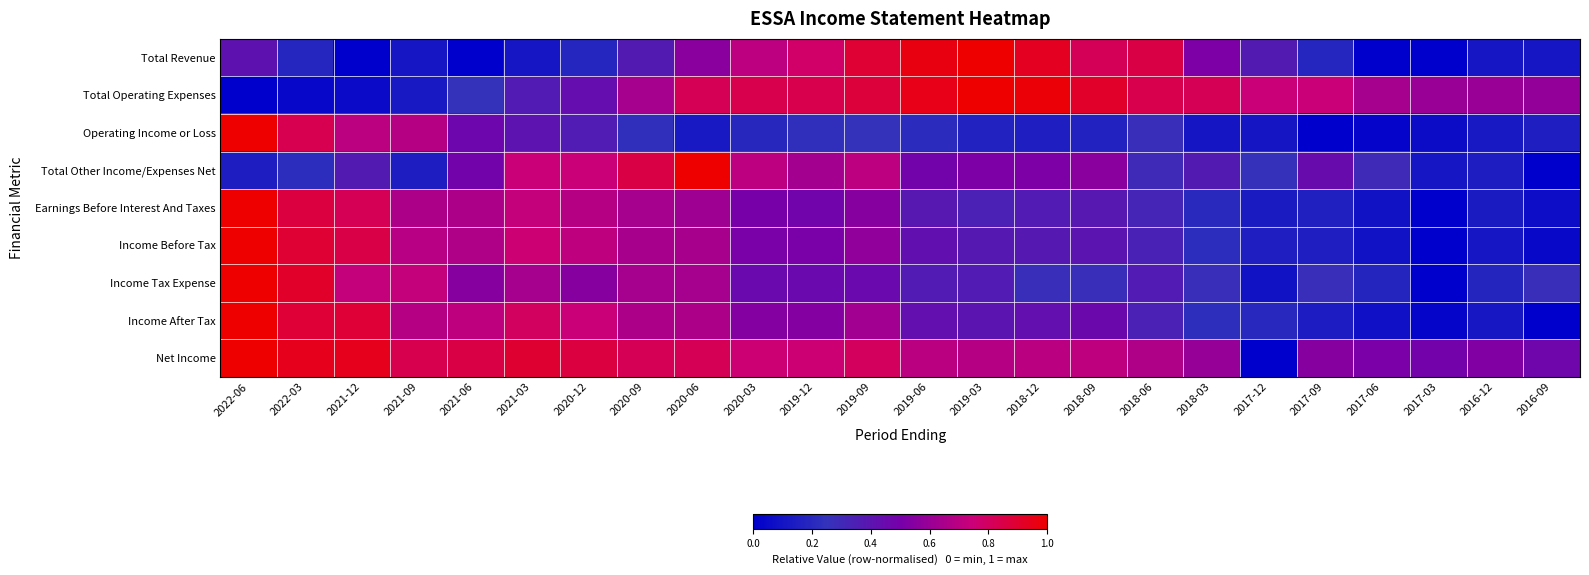

Rank the series at 2017-12 from lowest to highest value.

Net Income, Income Tax Expense, Operating Income or Loss, Earnings Before Interest And Taxes, Income Before Tax, Income After Tax, Total Other Income/Expenses Net, Total Revenue, Total Operating Expenses